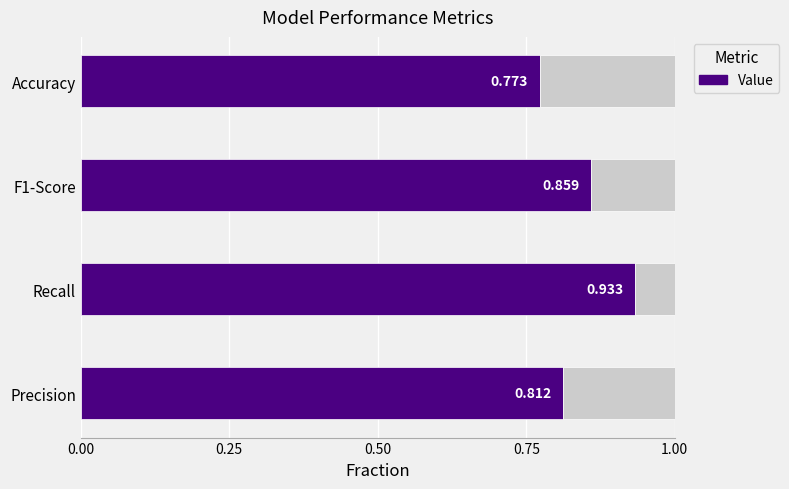

True or false: the data shows 1.3 at Accuracy.

False